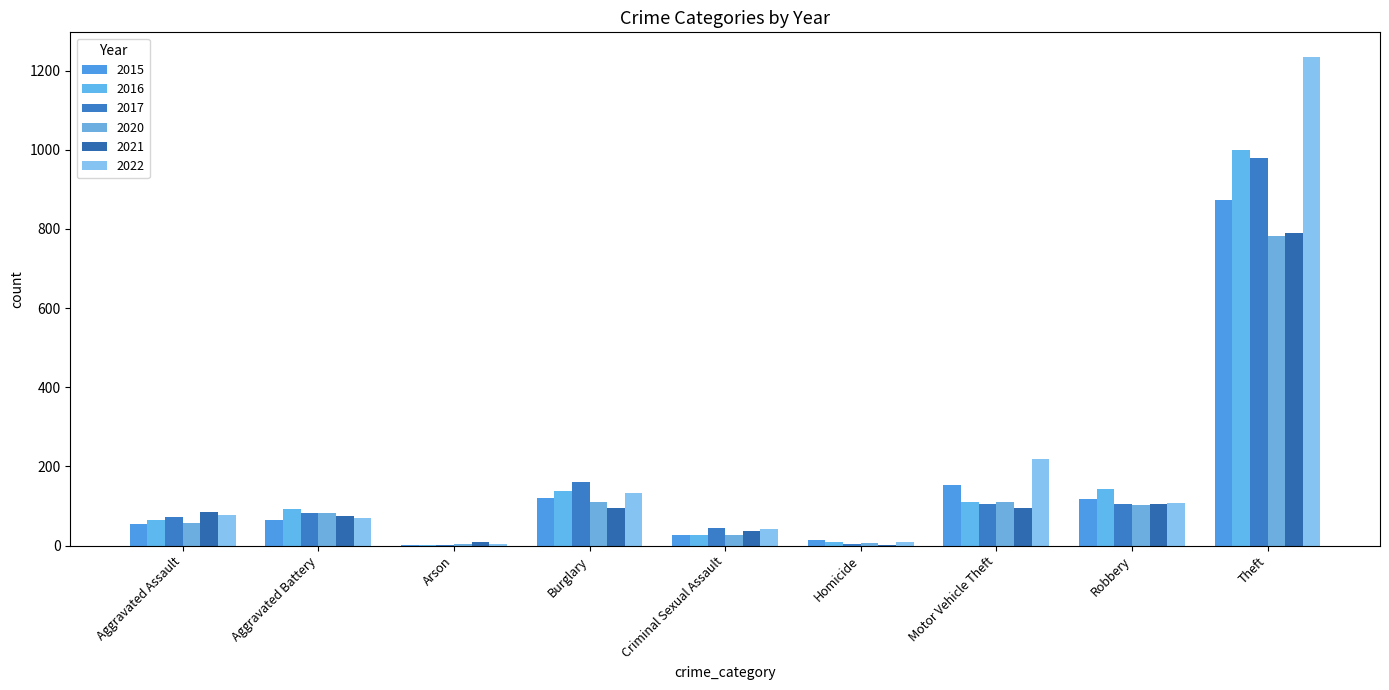

Is it true that 2021 equals 1388 at Theft?

False